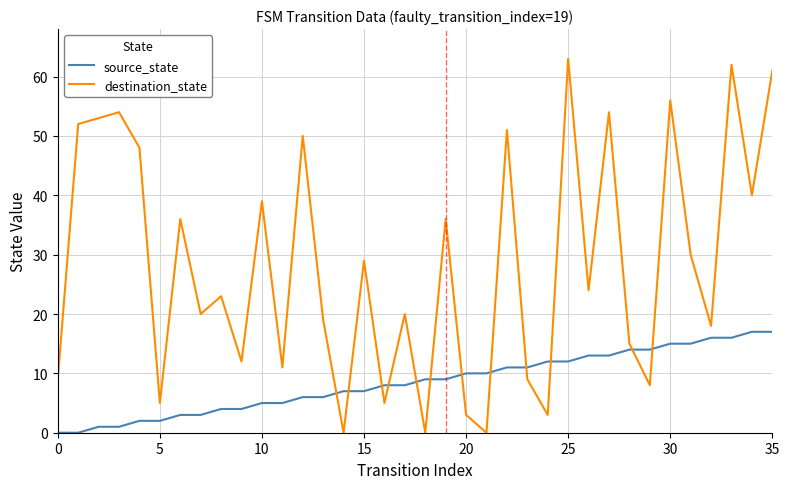

Which series has the largest total across all categories?

destination_state